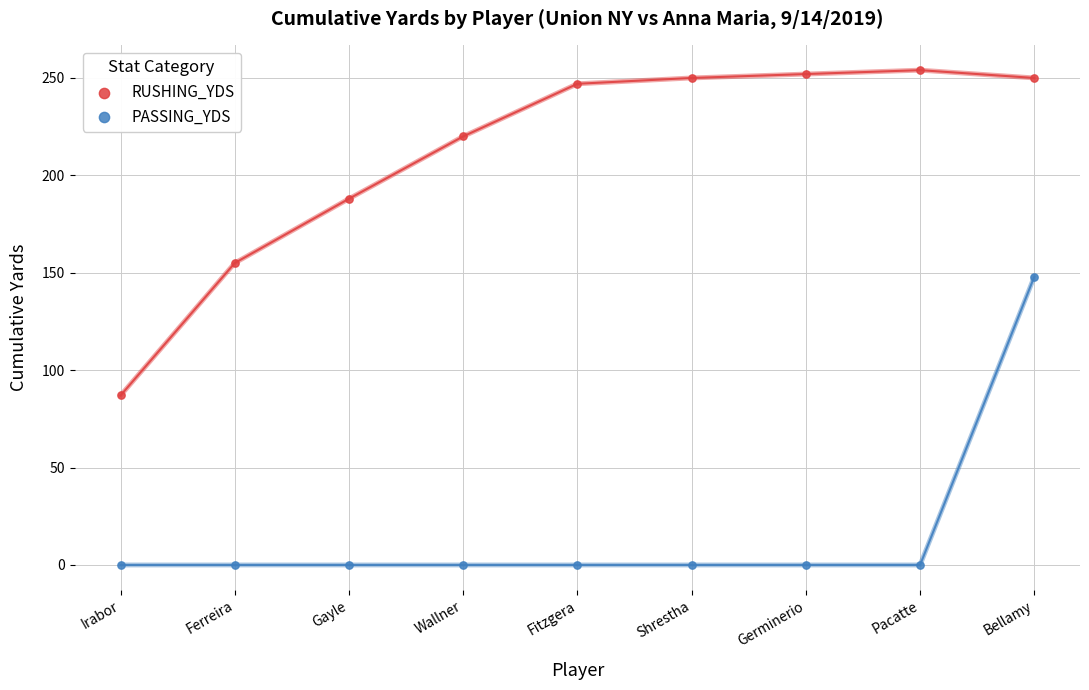

What are all the series names shown in the legend?

RUSHING_YDS, PASSING_YDS